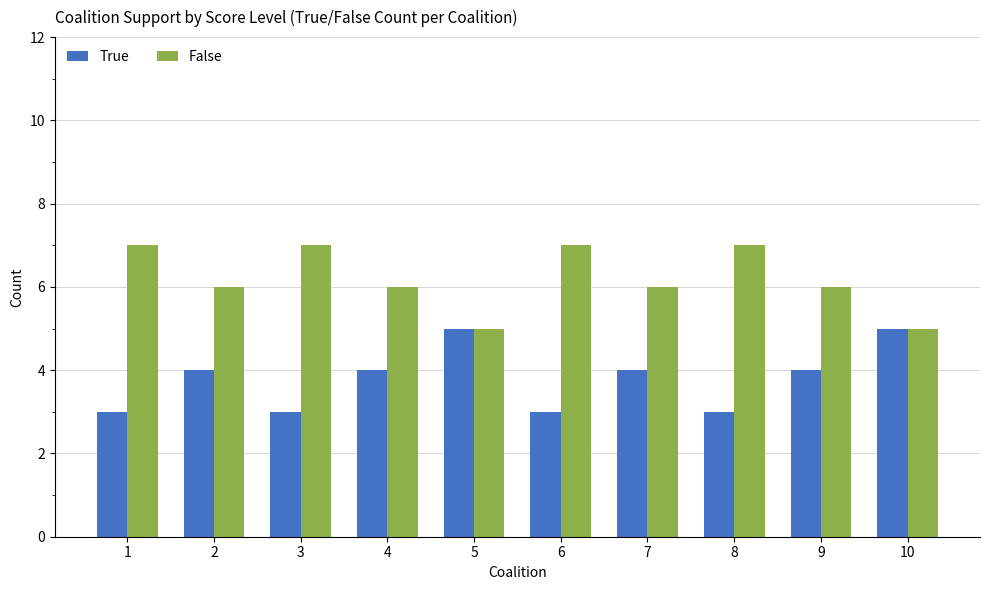

What is the highest value of the False series?

7